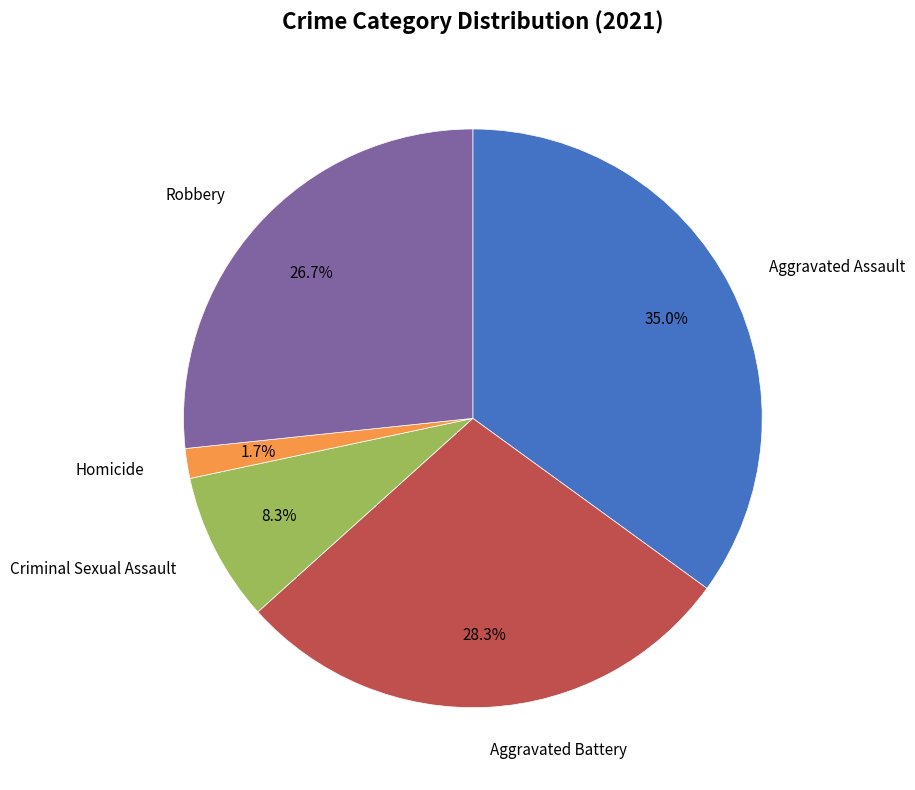

Is there any slice that represents more than half of the pie?

No